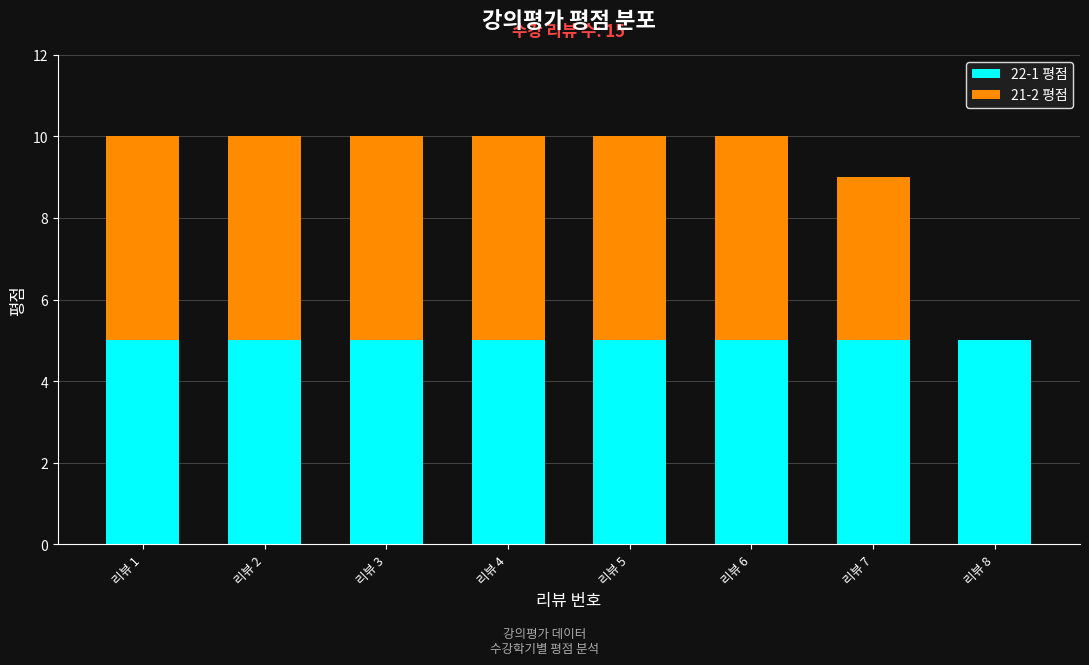

What is the total value across all series at 리뷰 6?

10